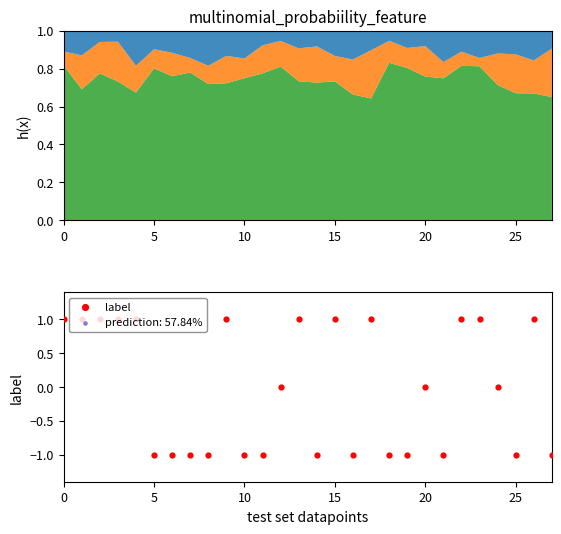

Between 5 and 25, which is larger?

5